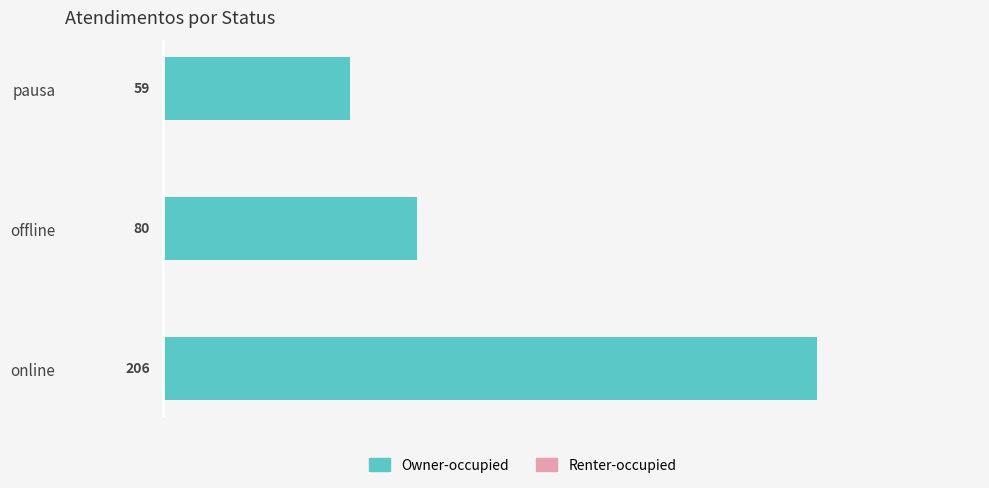

List the labels in order of value, largest first.

online, offline, pausa